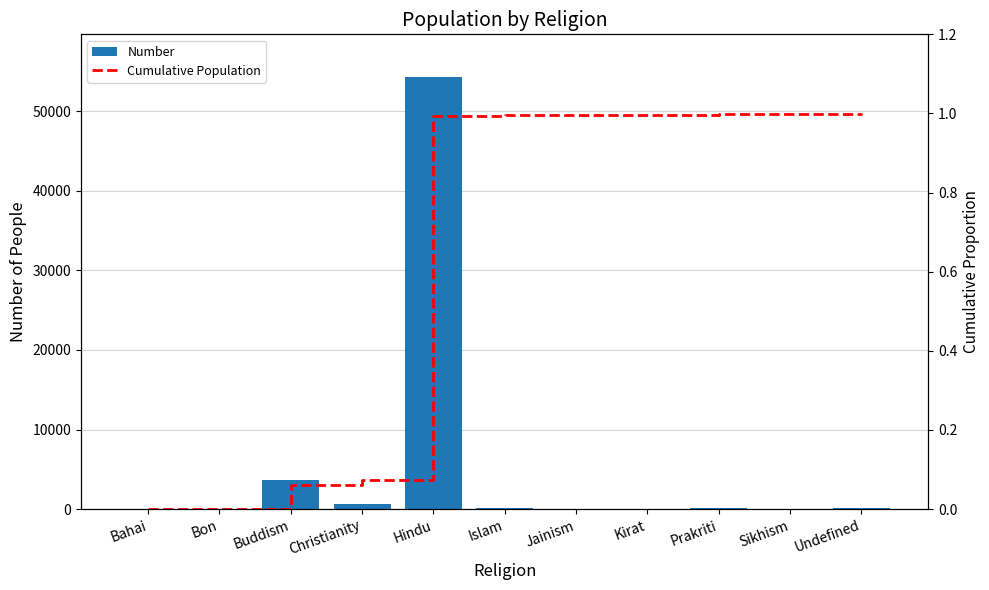

What is the label of the 3rd bar from the left?

Buddism